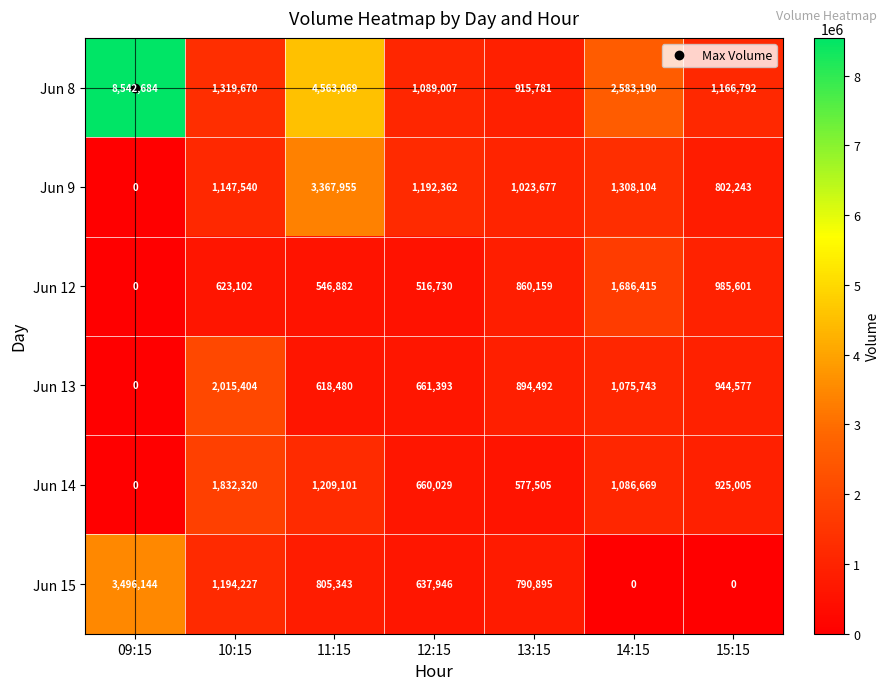

At how many categories does at least one series exceed 8472984?

1